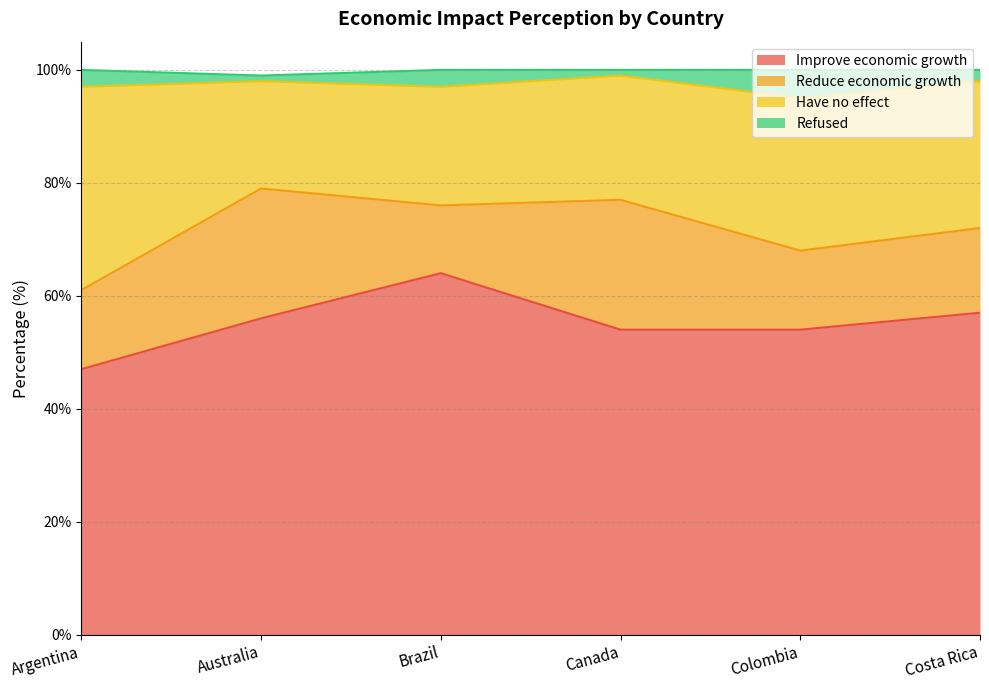

The Improve economic growth series shows 81 at Australia. True or false?

False